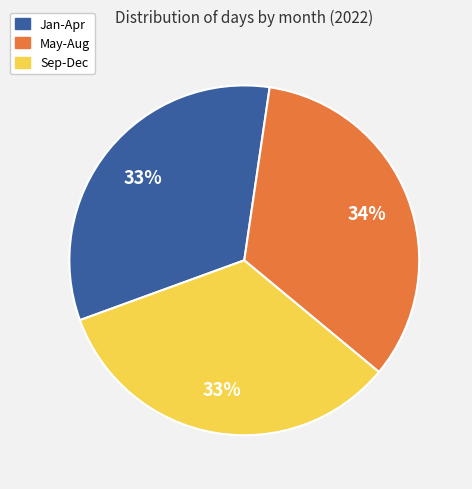

To the nearest percent, what is the difference between the largest and smallest slice percentages?

1%